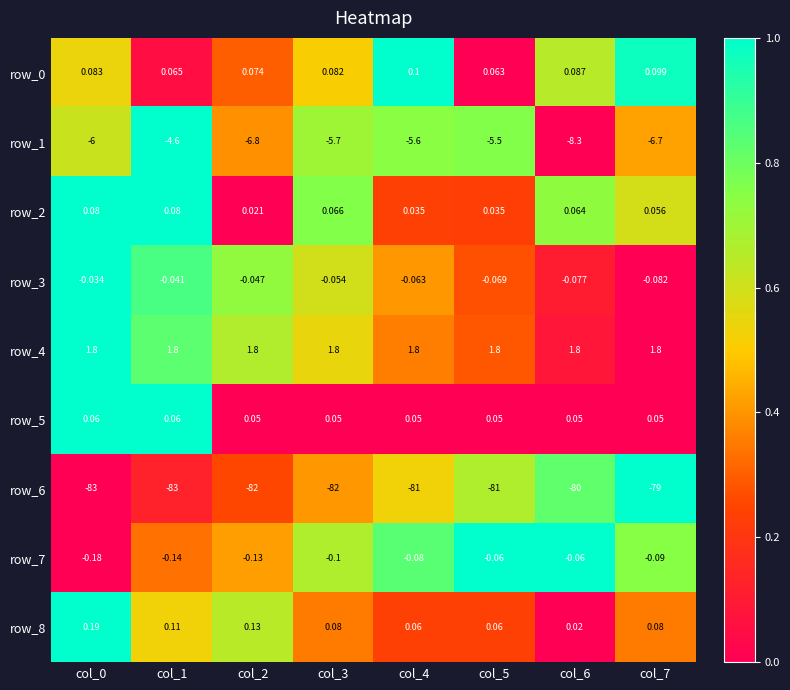

Is the value of row_5 at col_3 greater than the value of row_8 at col_1?

No